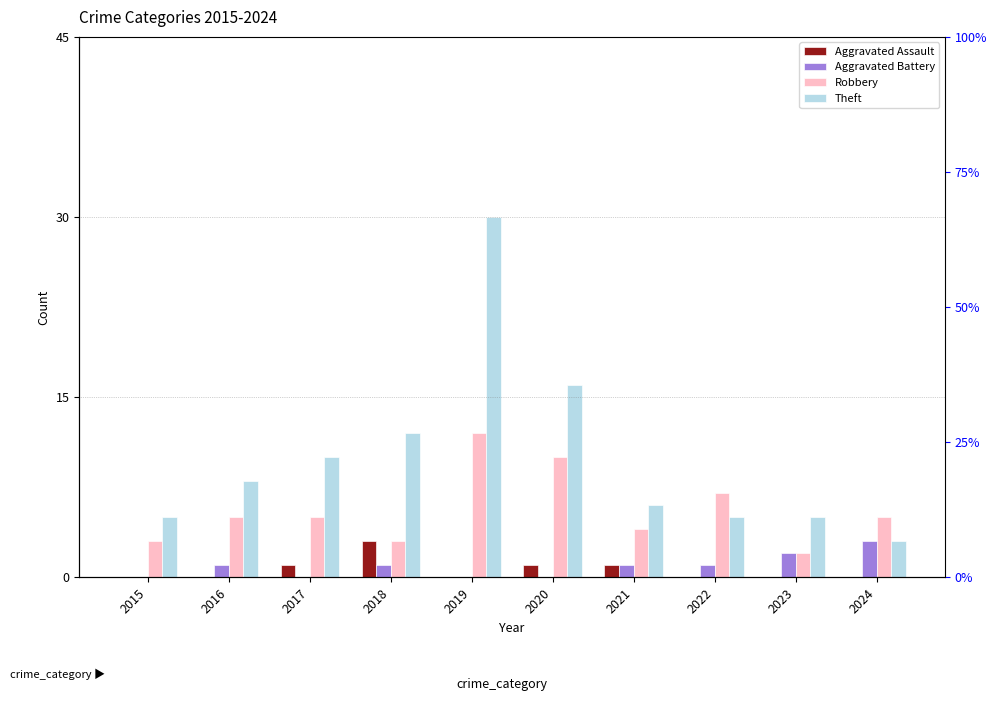

Where is Theft nearest to the value 16?

2020